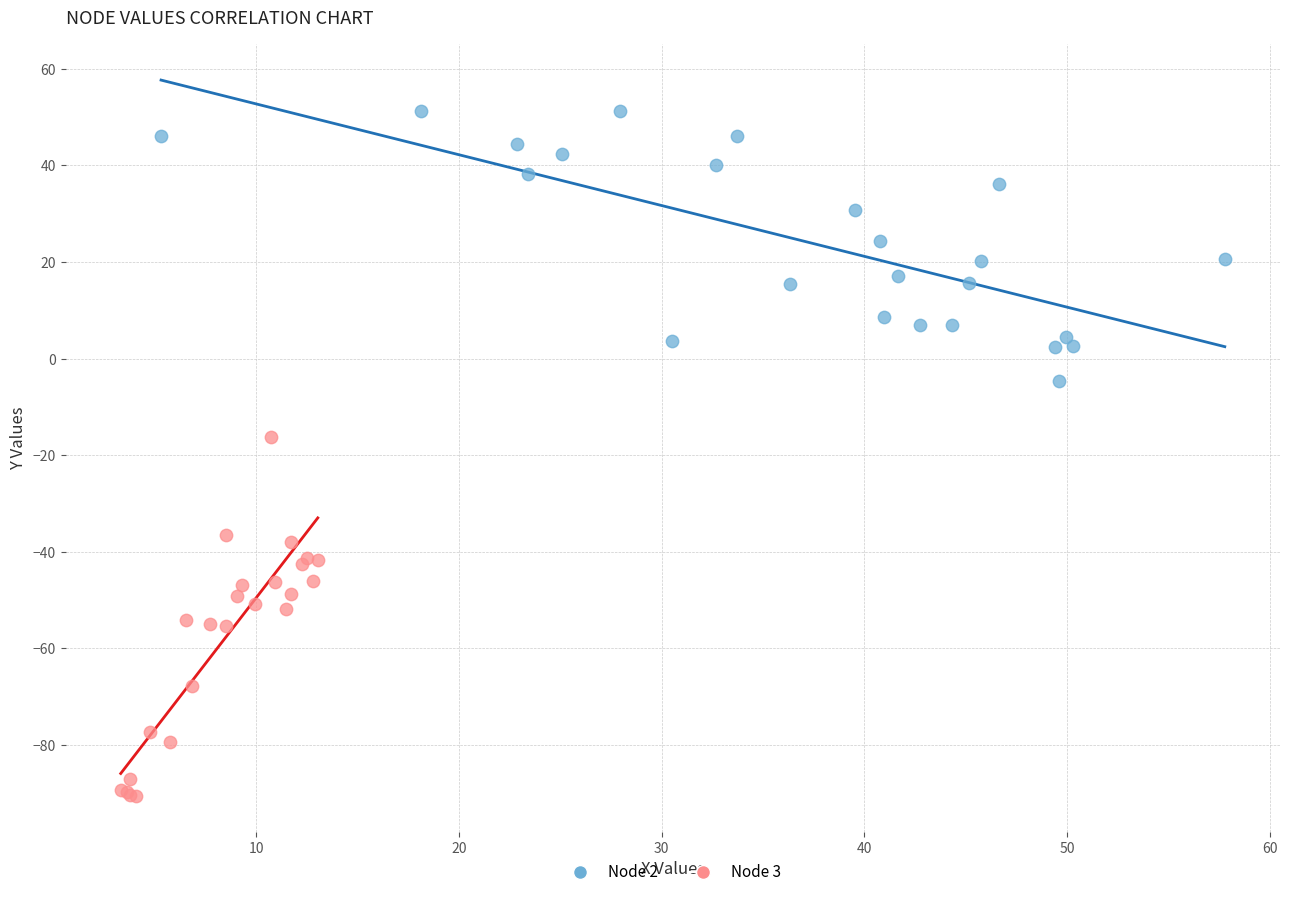

Which series contains the lowest Y value?

Node 3